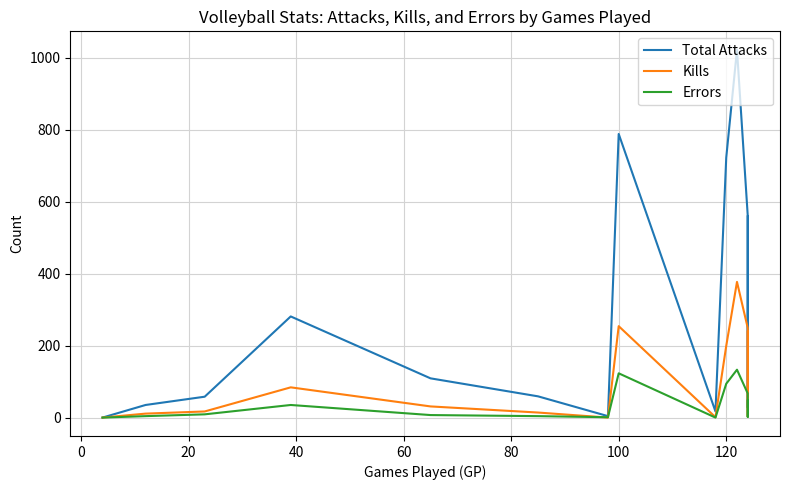

How many values in Errors are above zero?

13